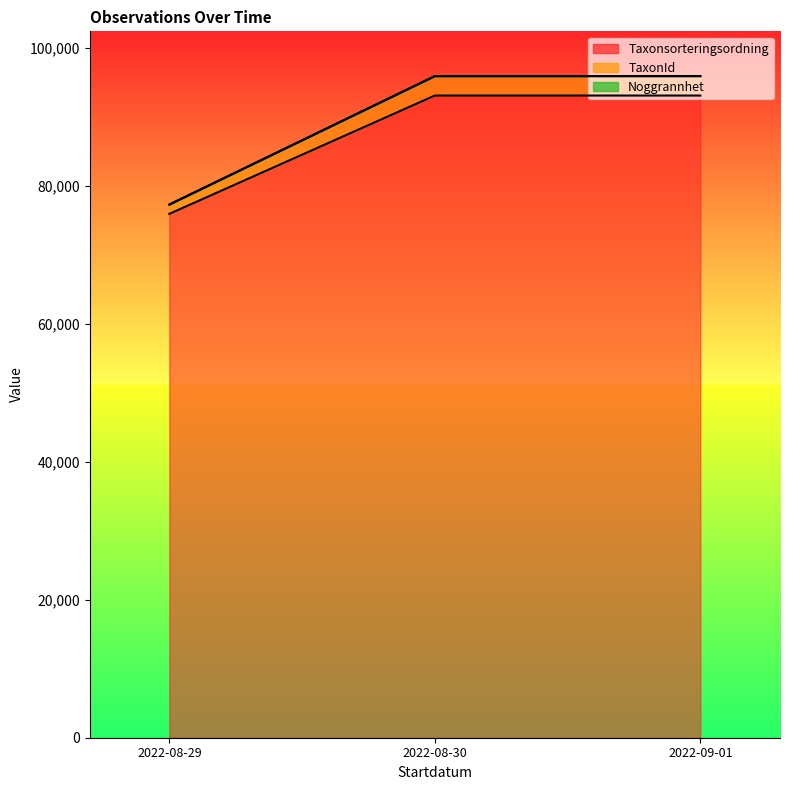

What is the label of the 1st point from the left?

2022-08-29